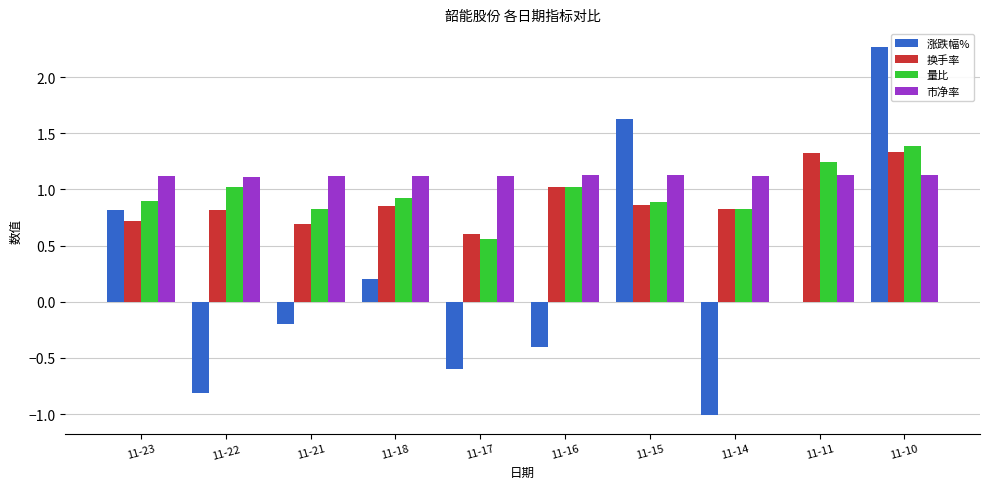

Is it true that 市净率 equals 1.1 at 11-18?

True